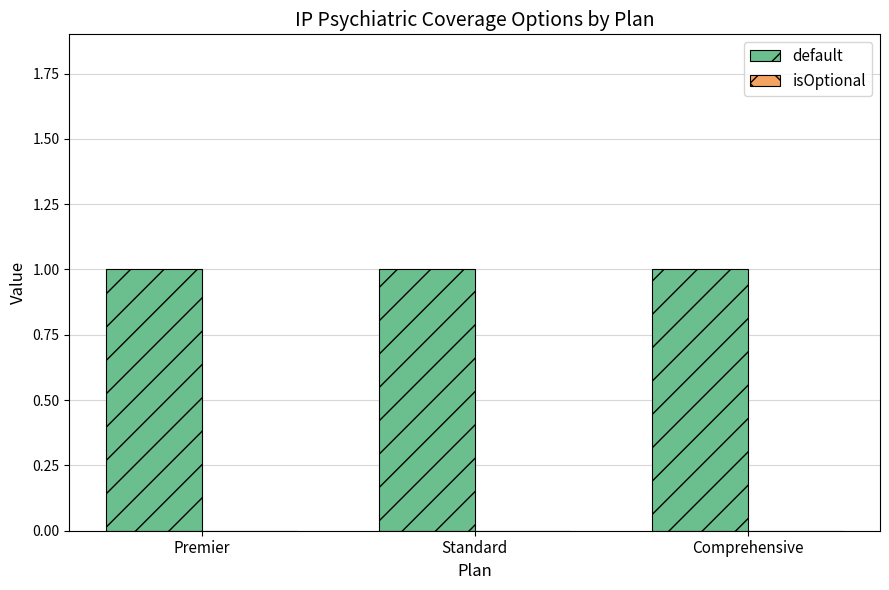

At which category is the sum across all series the highest?

Premier